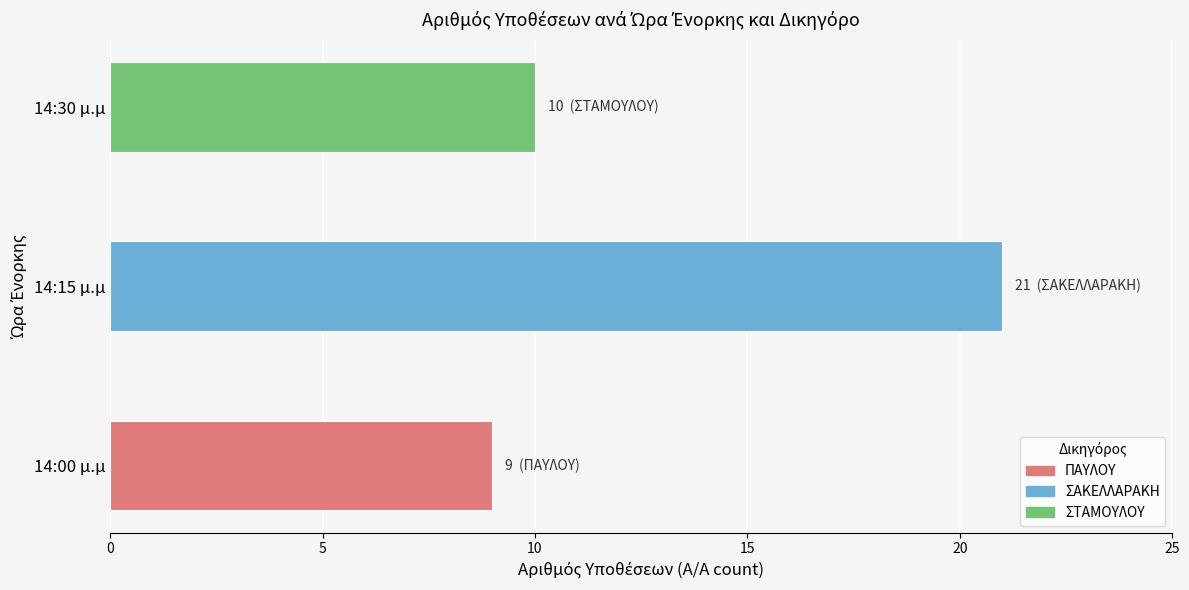

What is the approximate value of ΠΑΥΛΟΥ at 3?

9